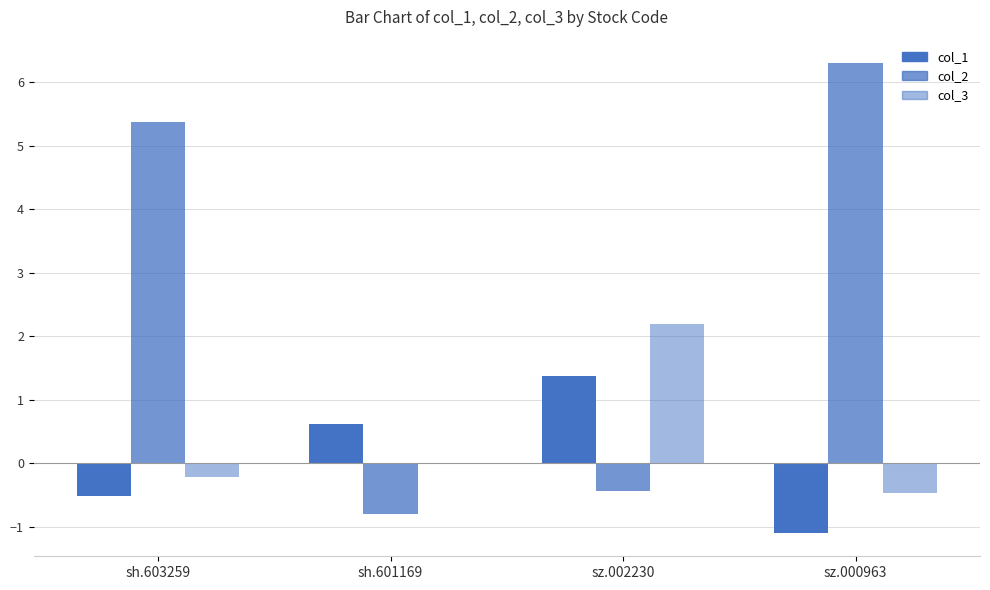

Count the number of categories in the chart.

4